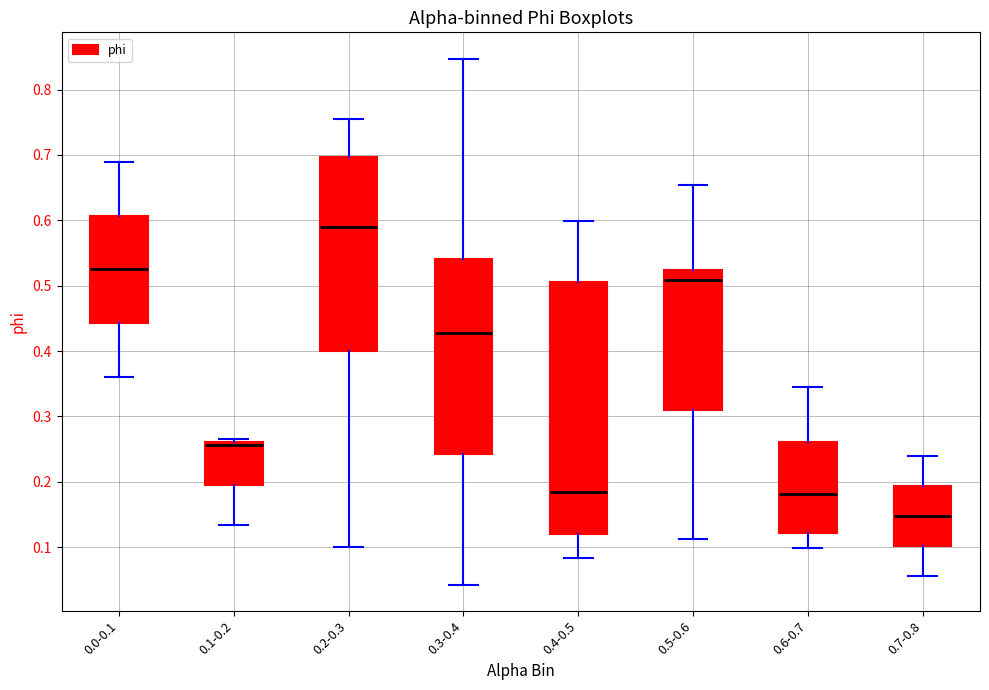

Reading left to right, read every box against the y-axis: the position of its median line, the range the box covers, and the ends of its whiskers. The values are not printed on the chart, so give them approximately, as read against the axis.

0.0-0.1: median 0.52, box 0.44 to 0.61, whiskers 0.36 to 0.69
0.1-0.2: median 0.26 (just below the box's upper edge), box 0.20 to 0.26, whiskers 0.13 to 0.27
0.2-0.3: median 0.59, box 0.40 to 0.70, whiskers 0.10 to 0.75
0.3-0.4: median 0.43, box 0.24 to 0.54, whiskers 0.04 to 0.85
0.4-0.5: median 0.18, box 0.12 to 0.51, whiskers 0.08 to 0.60
0.5-0.6: median 0.51, box 0.31 to 0.52, whiskers 0.11 to 0.65
0.6-0.7: median 0.18, box 0.12 to 0.26, whiskers 0.10 to 0.34
0.7-0.8: median 0.15, box 0.10 to 0.19, whiskers 0.06 to 0.24